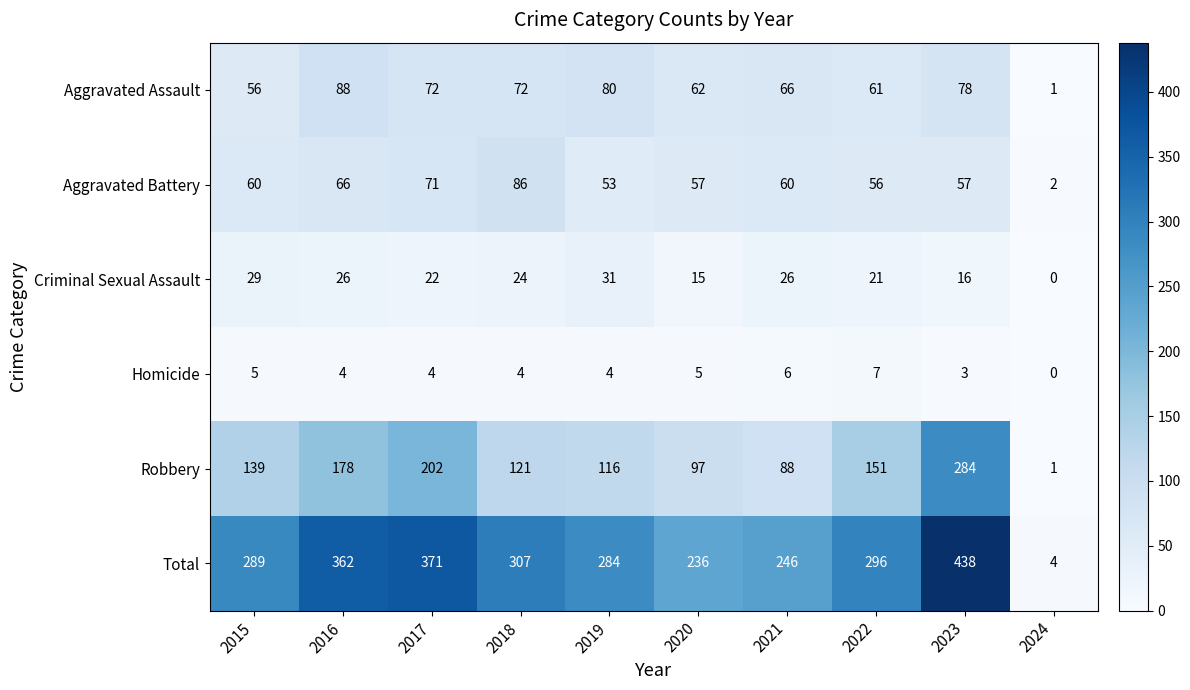

What is the sum of all Robbery values?

1377